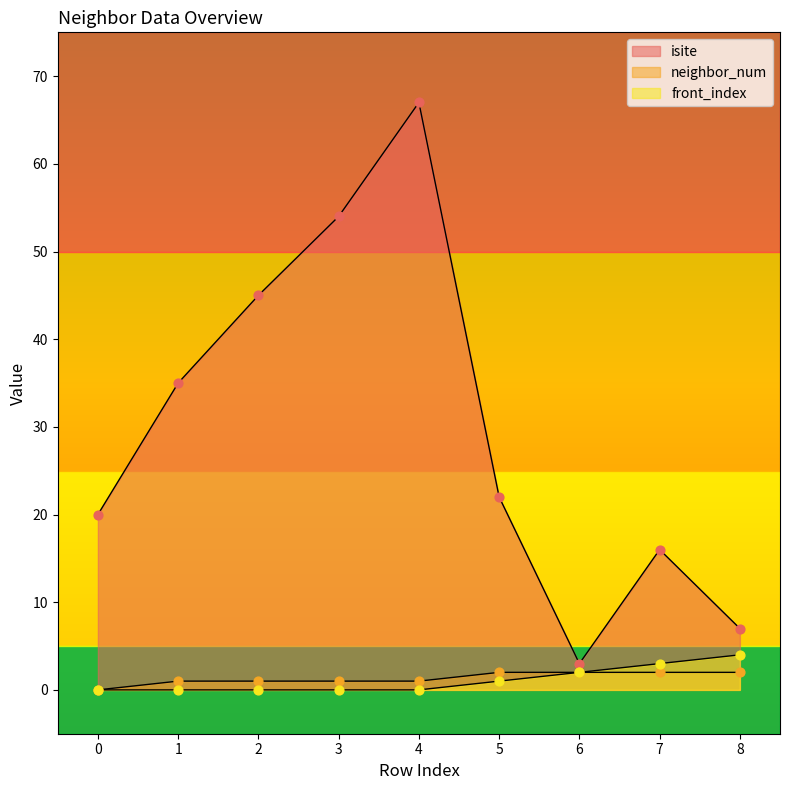

Which series contains the lowest Y value?

neighbor_num